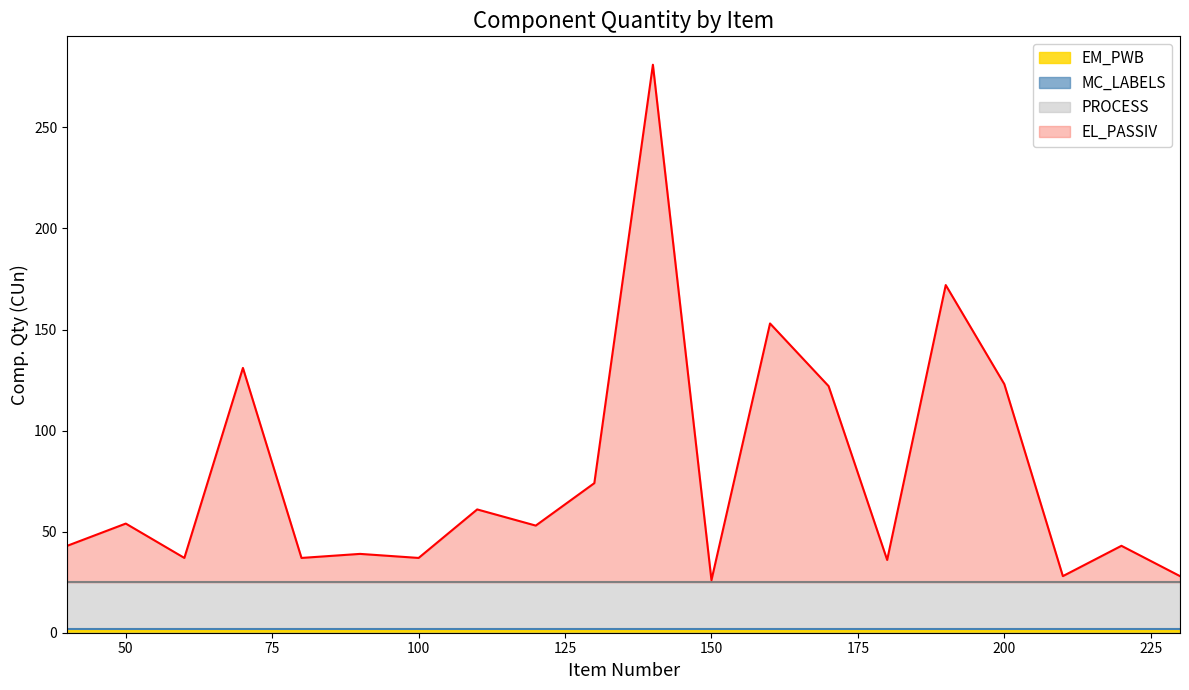

True or false: EM_PWB and PROCESS cross at least once.

False